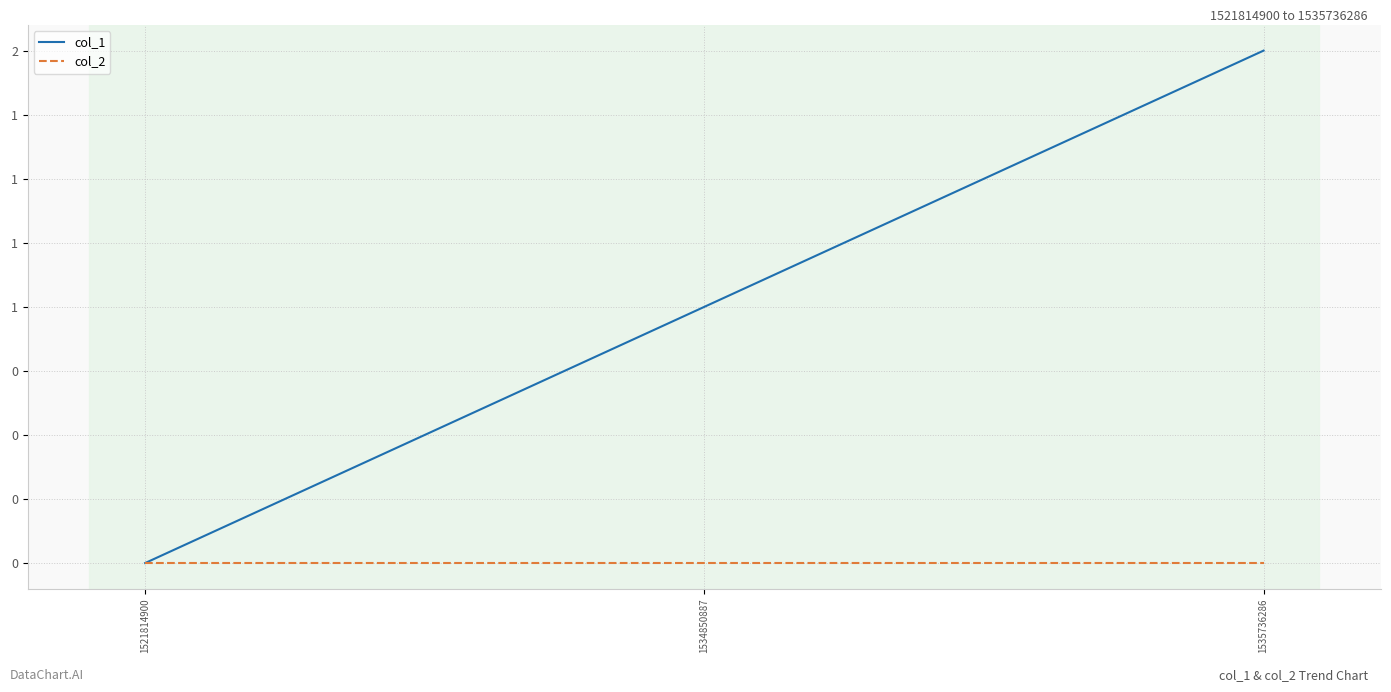

Where is col_2 nearest to the value 0?

1521814900